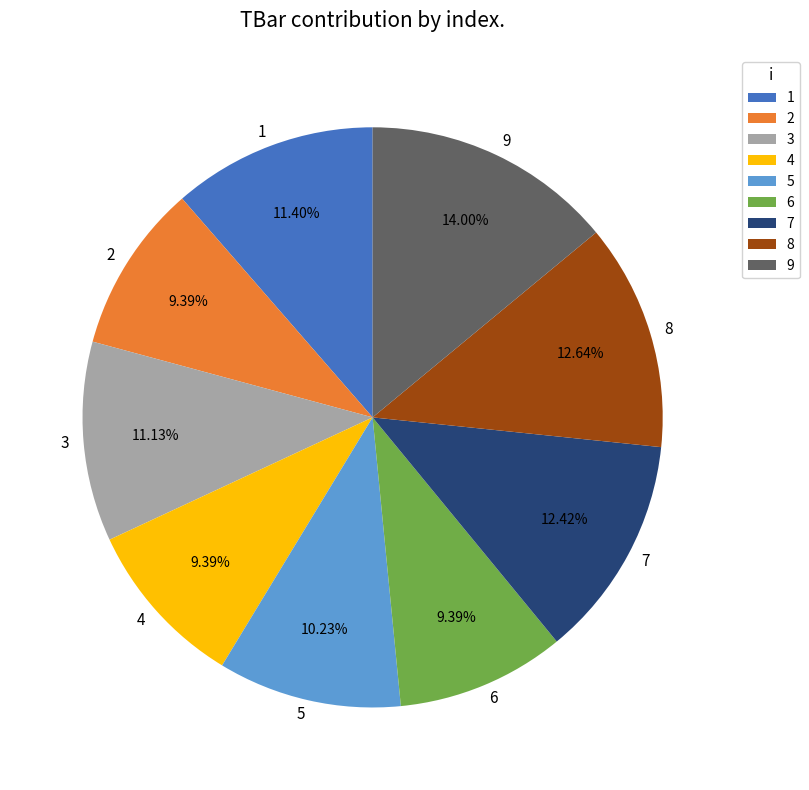

How many slices are in this pie chart?

9